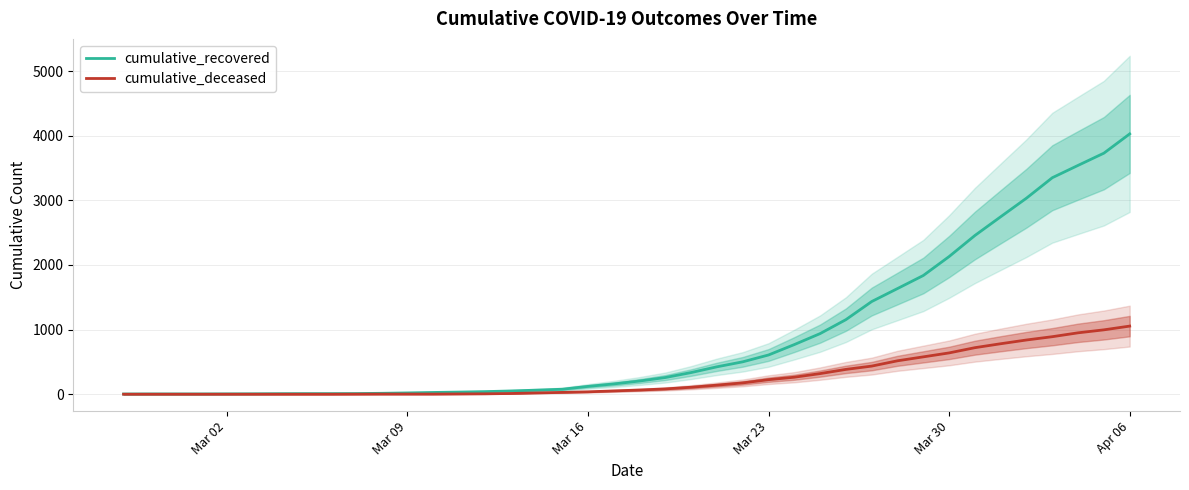

Is this an area chart (filled region under the line)?

No